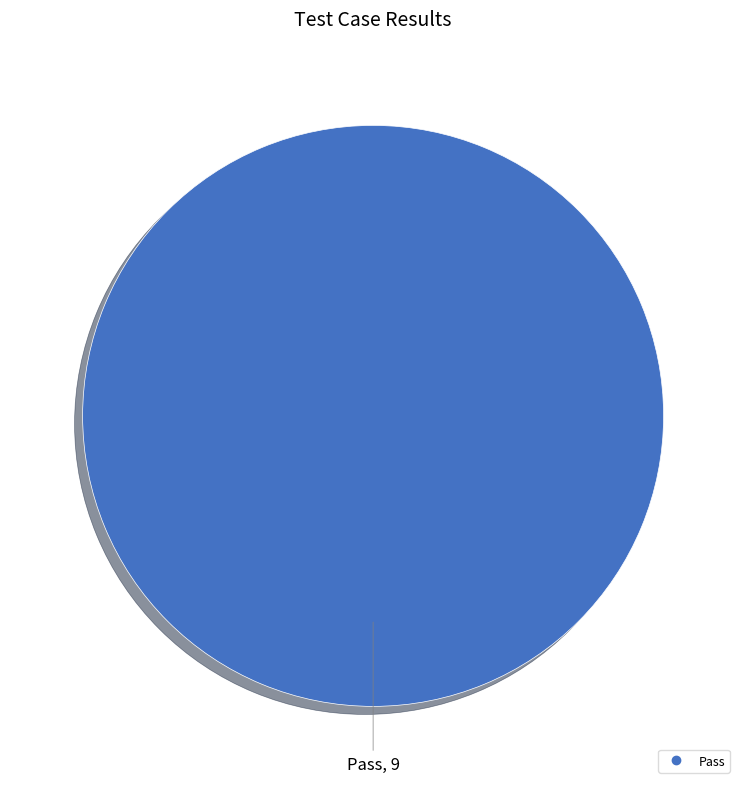

Does any single category account for the majority?

Yes